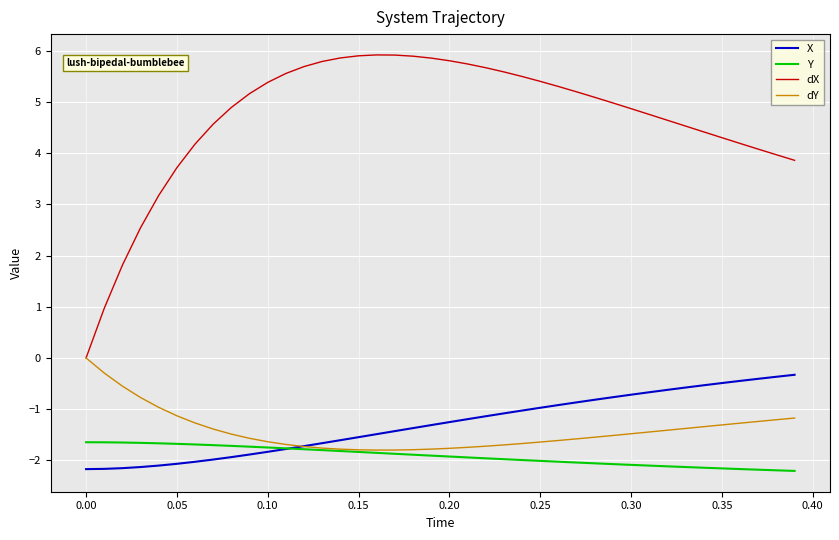

What is the difference between the maximum and minimum values in the dX series?

5.9